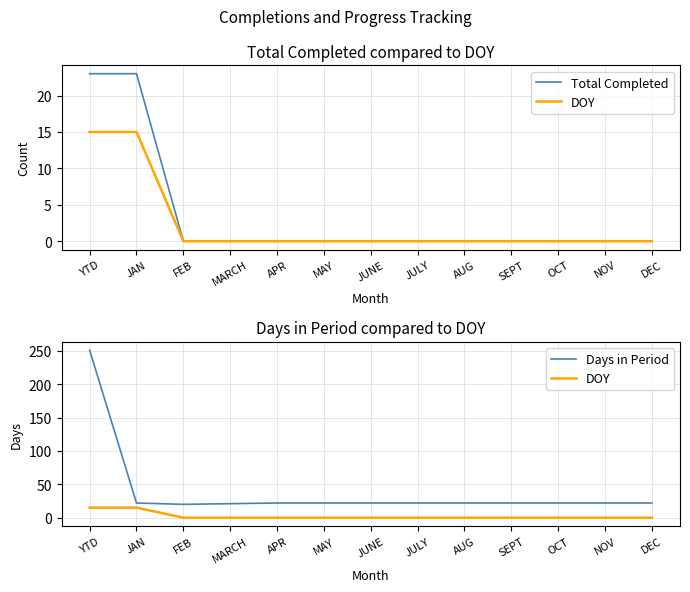

What position from the left is JUNE?

7